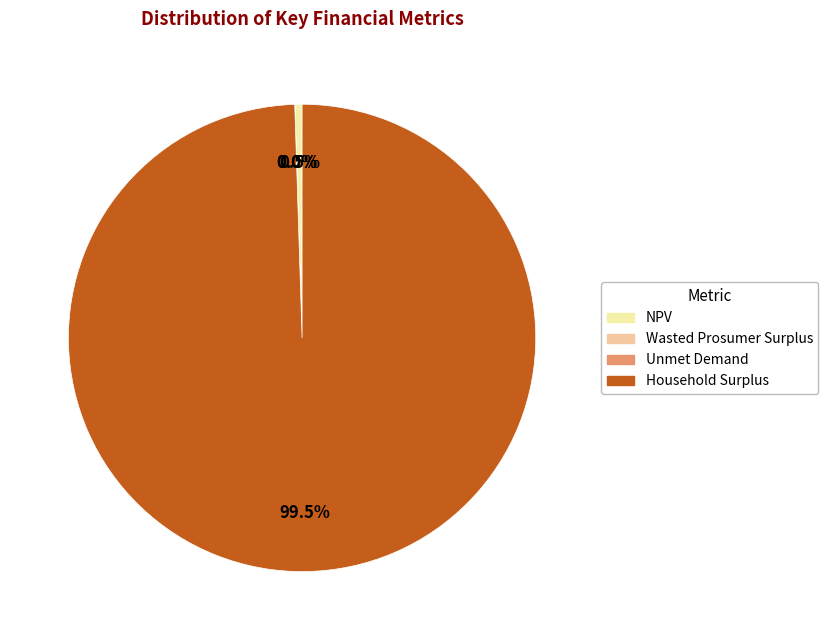

Which has a higher value, Unmet Demand or Wasted Prosumer Surplus?

Wasted Prosumer Surplus